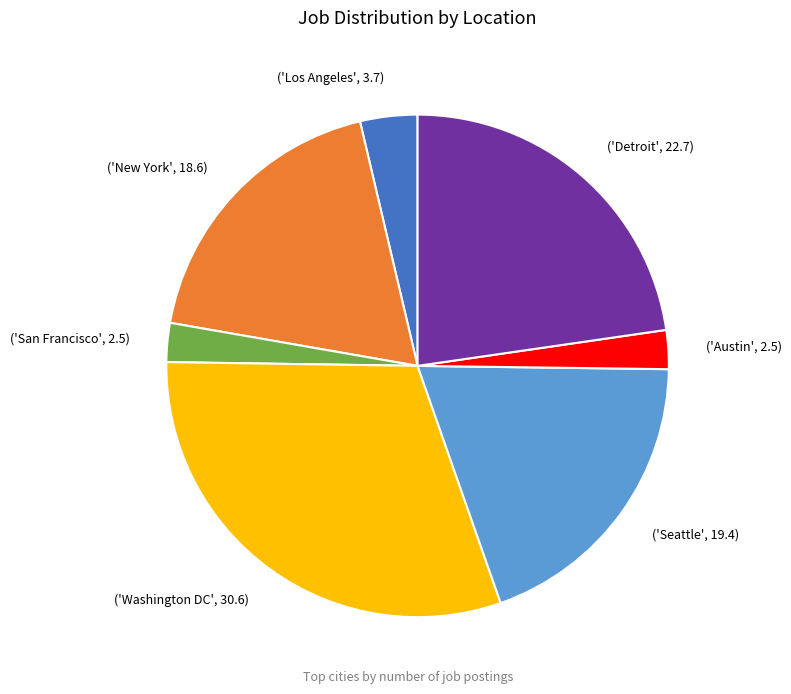

What is the largest slice in the pie chart?

('Washington DC', 30.6)